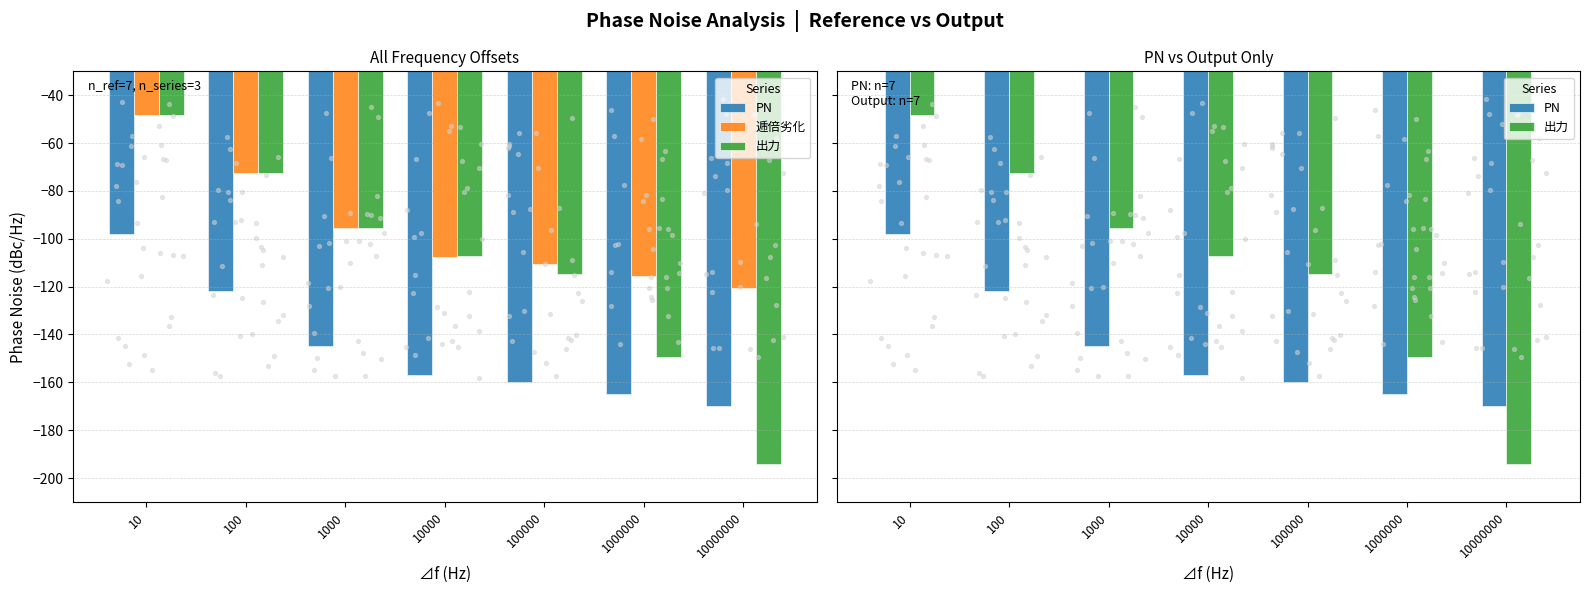

Which series has the largest Y range (max minus min)?

出力